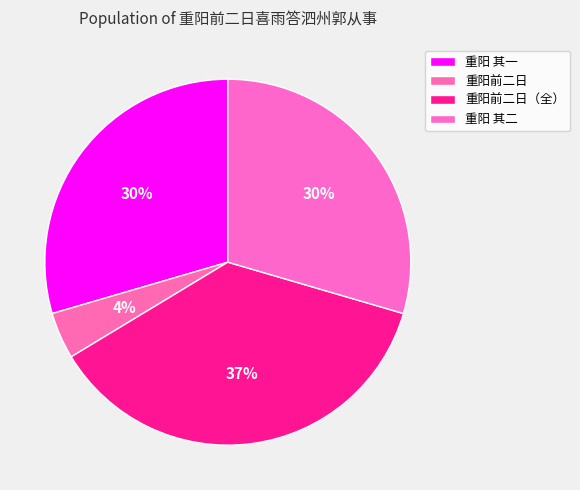

How many segments does this pie chart have?

4